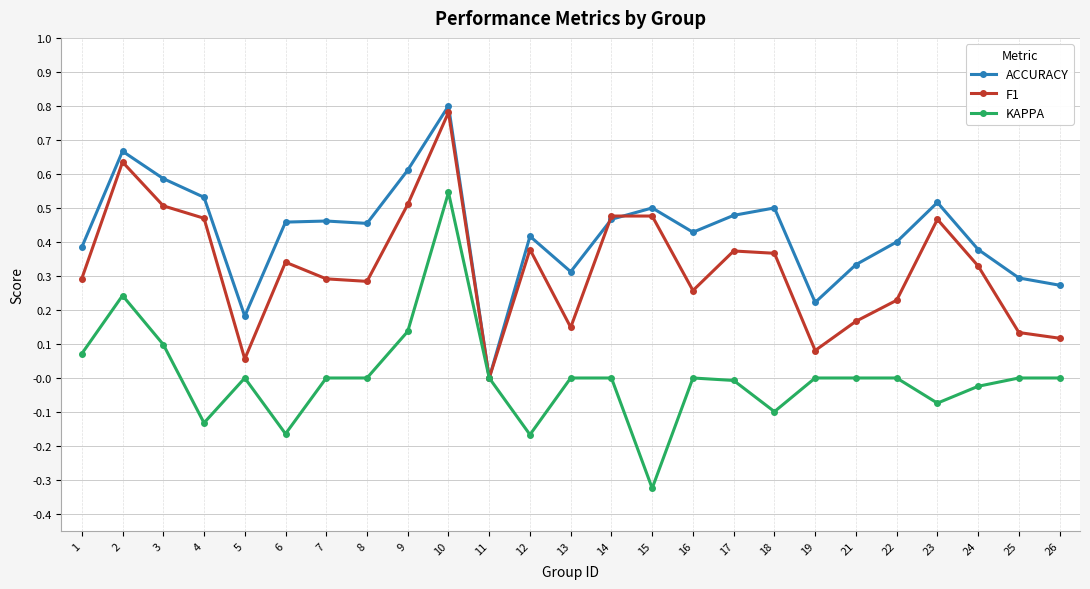

At which category does ACCURACY reach its first local valley?

5